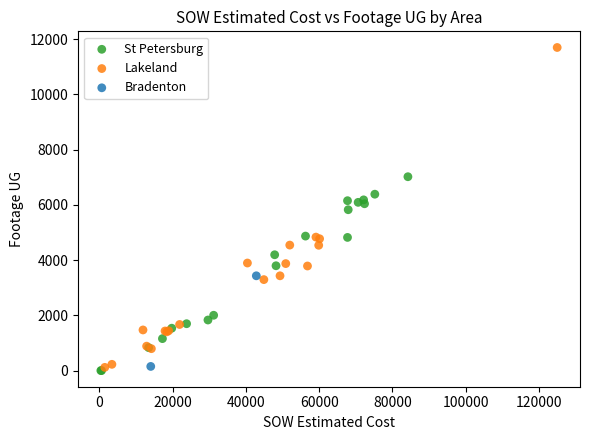

Which series contains the highest Y value?

Lakeland